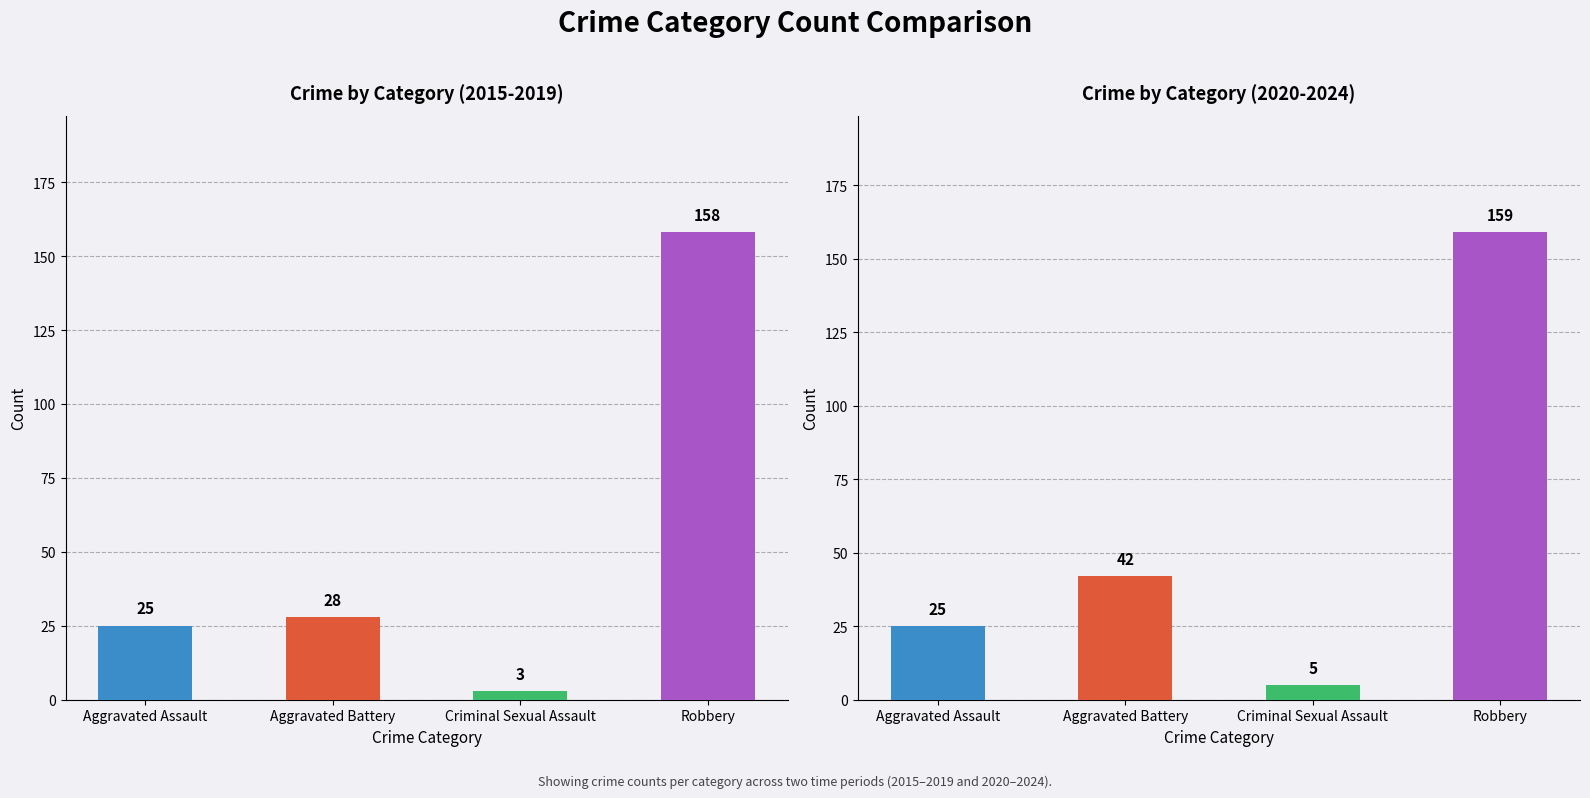

What is the maximum value shown in the chart?

159